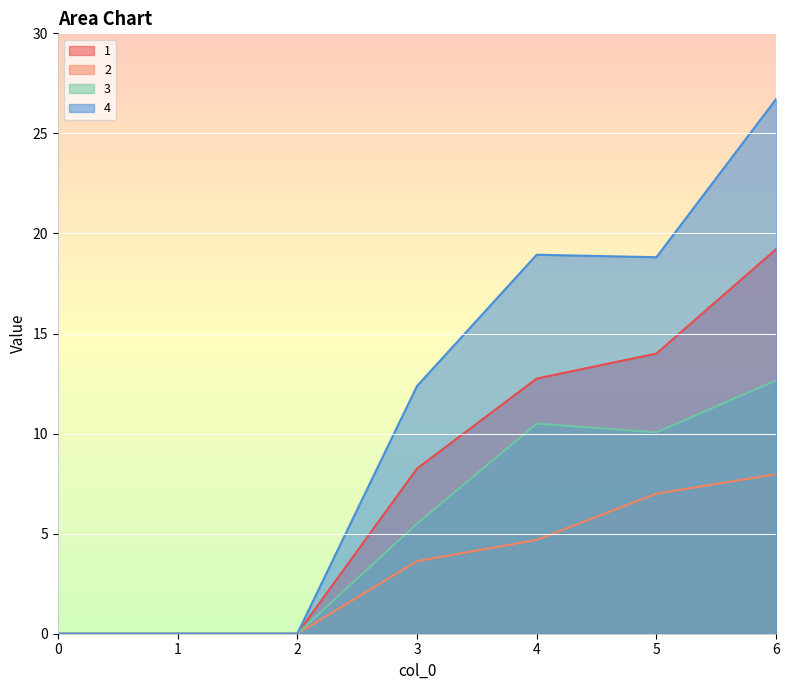

Rank the series by their average value, from lowest to highest.

2, 3, 1, 4